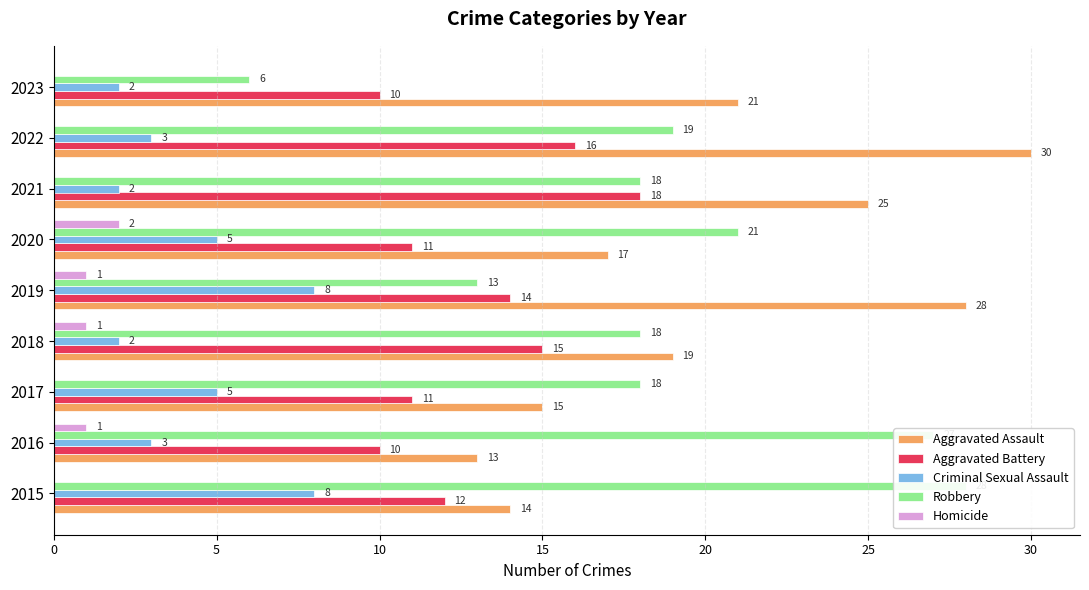

What are all the series names shown in the legend?

Aggravated Assault, Aggravated Battery, Criminal Sexual Assault, Robbery, Homicide